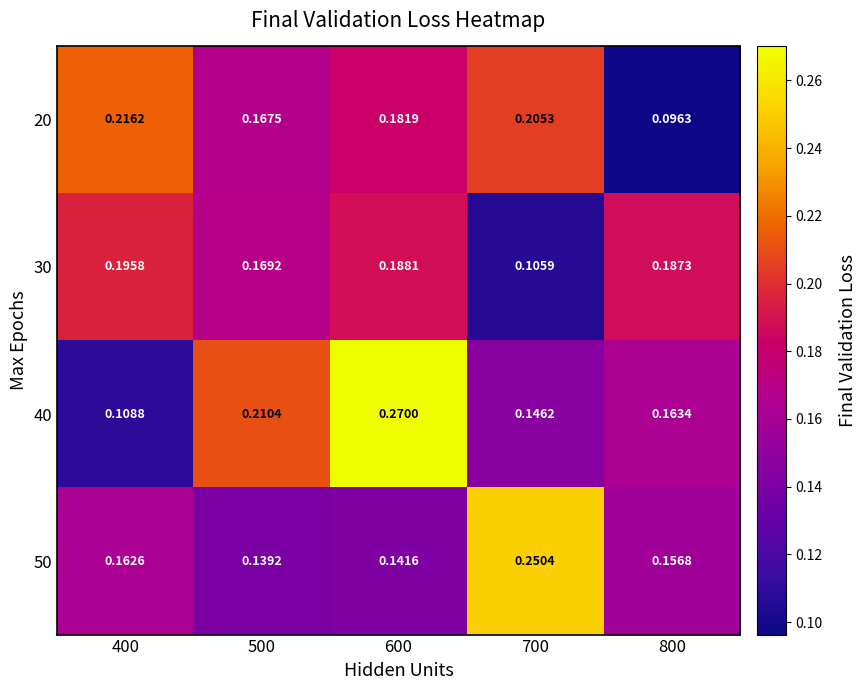

List the series in order of their peak value, lowest first.

30, 20, 50, 40